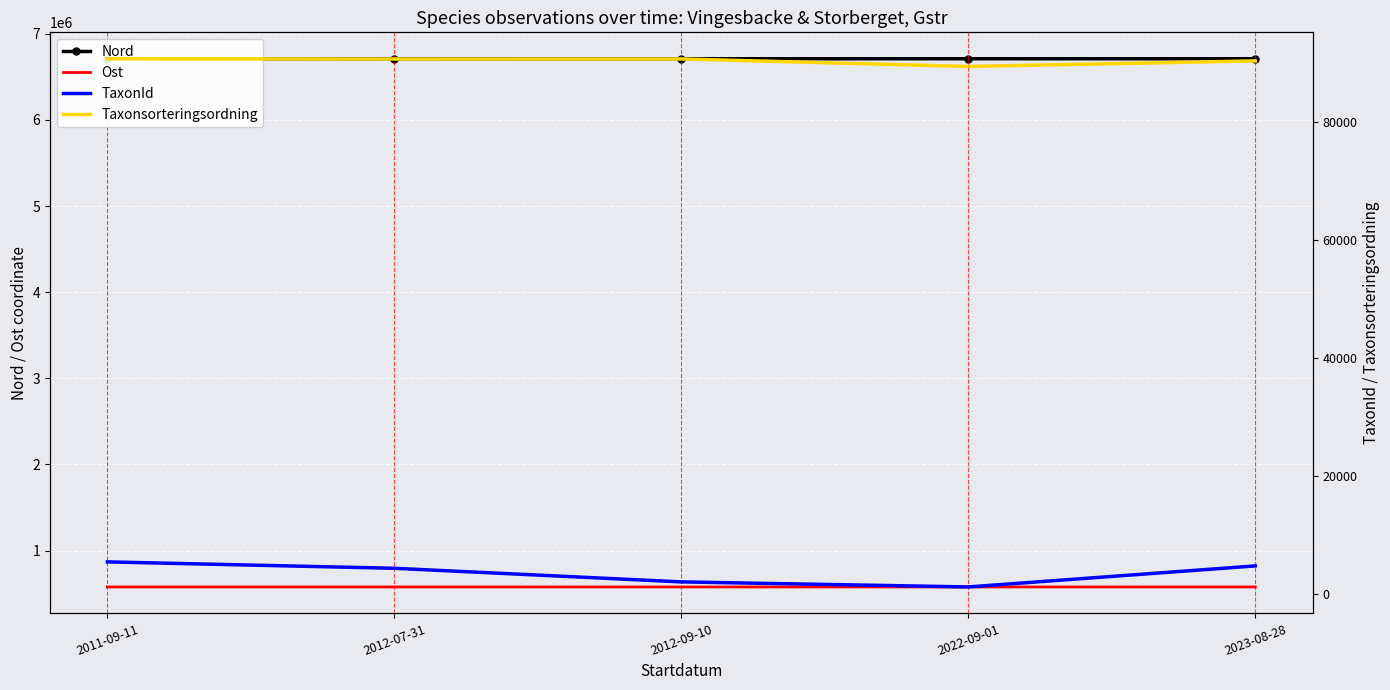

At how many categories does at least one series exceed 5455236?

5